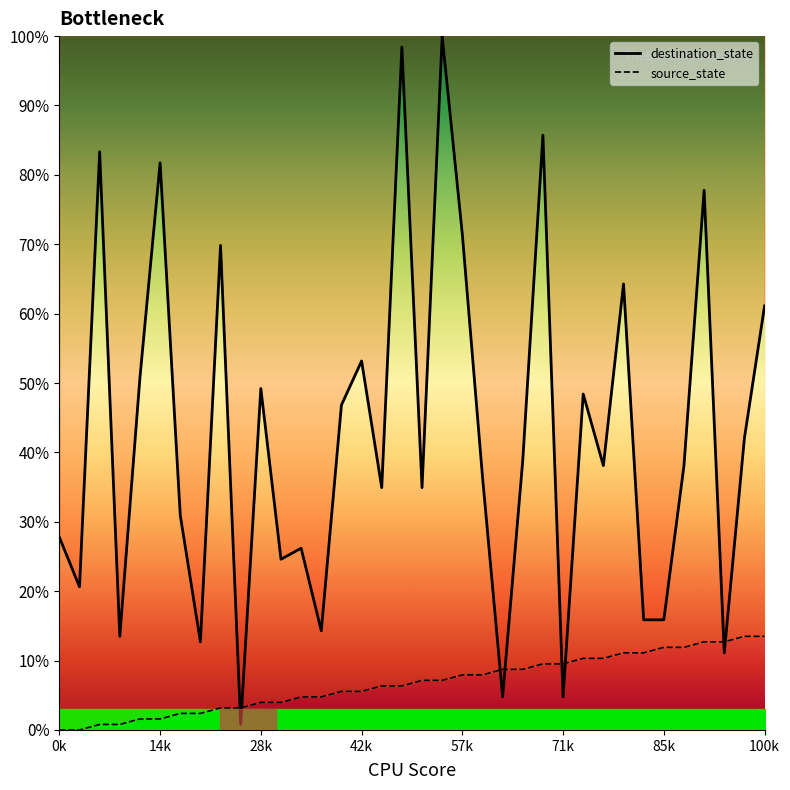

List the series in order of their peak value, highest first.

destination_state, source_state